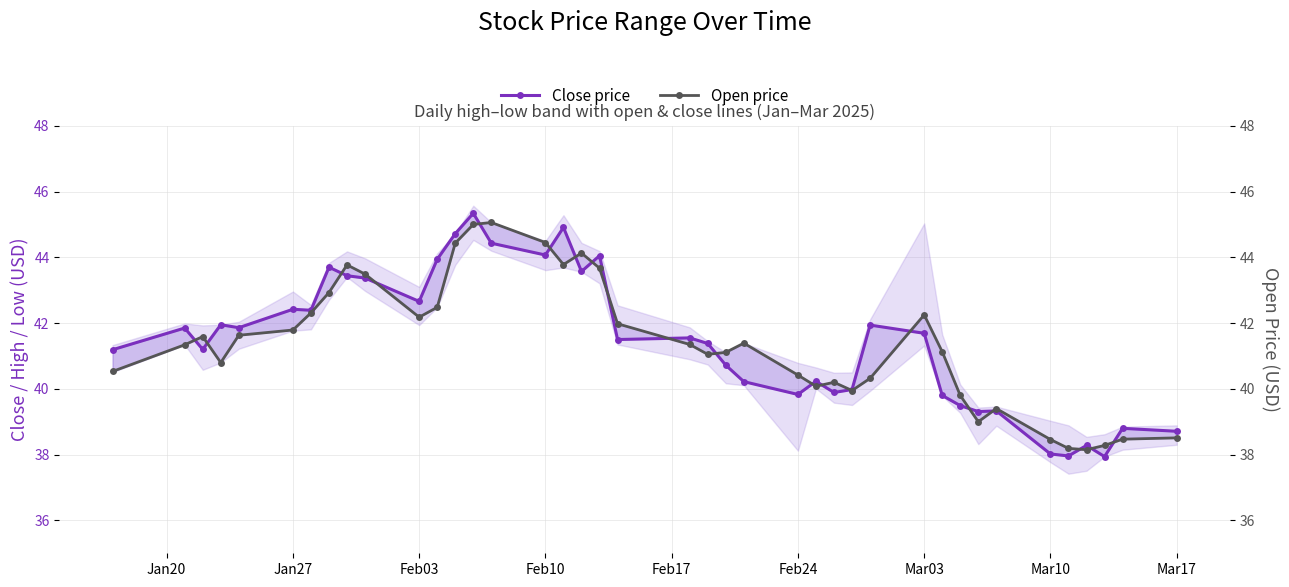

True or false: Close price has a value of 55.4 at Jan20.

False